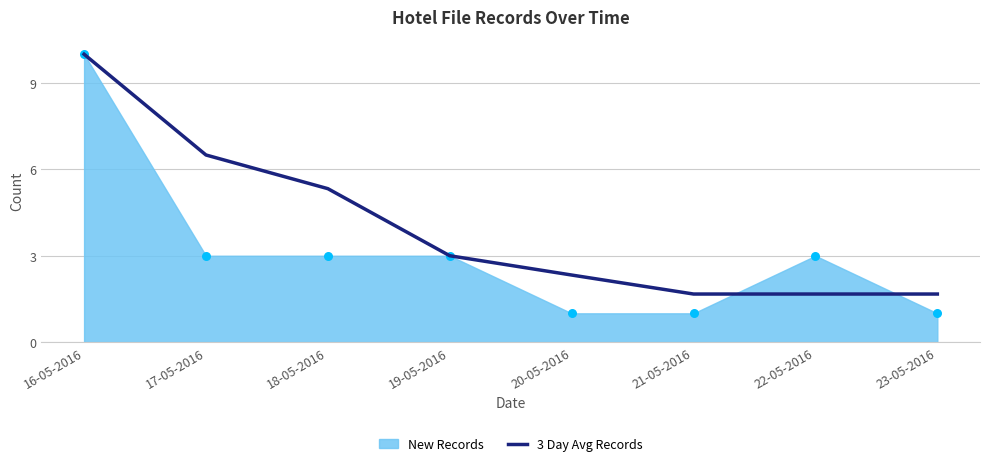

Which has a higher value, 17-05-2016 or 18-05-2016?

17-05-2016